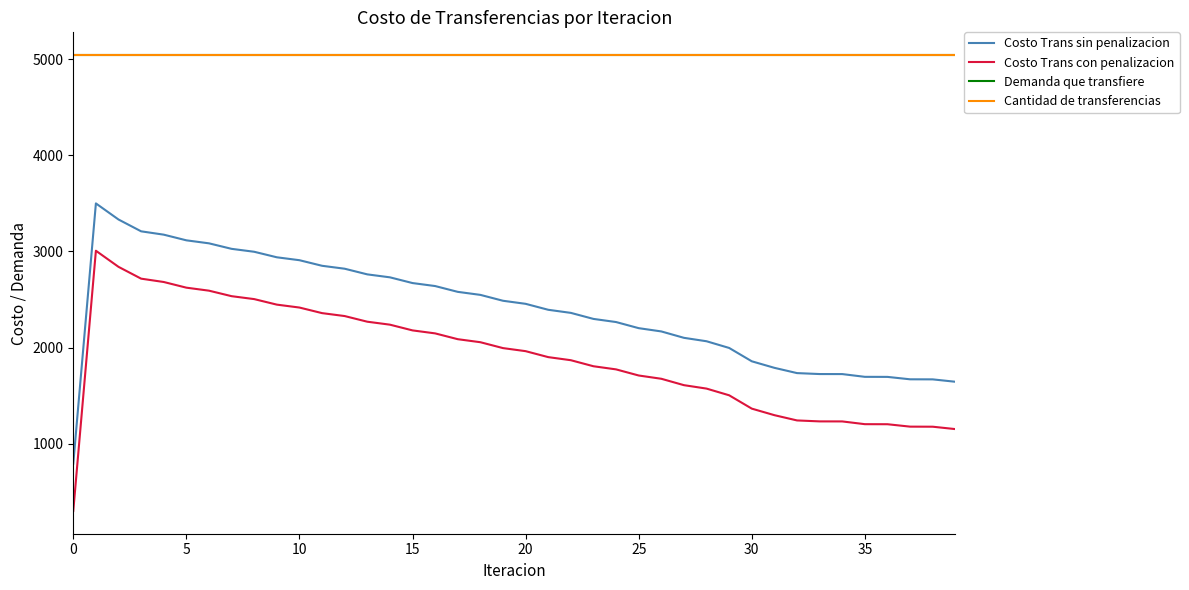

Does the chart display data point markers on the line(s)?

No